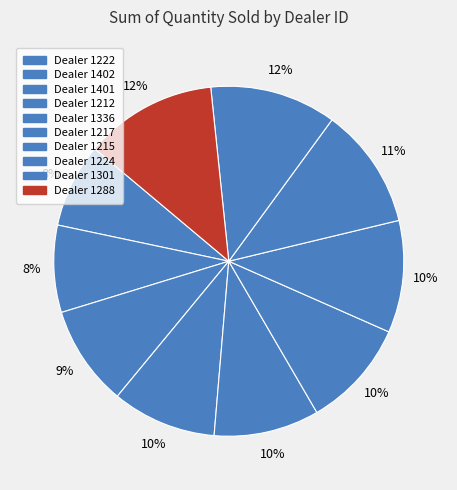

How many slices are in this pie chart?

10